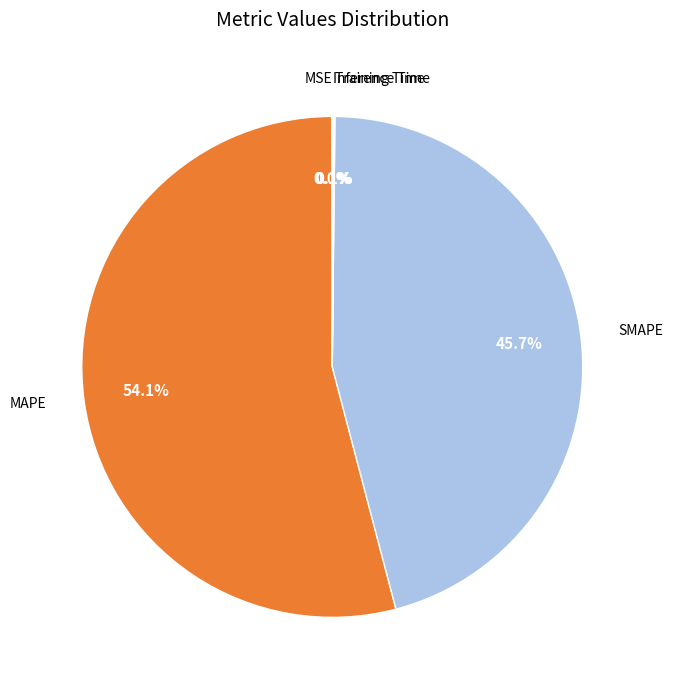

Is there a majority slice in this chart?

Yes